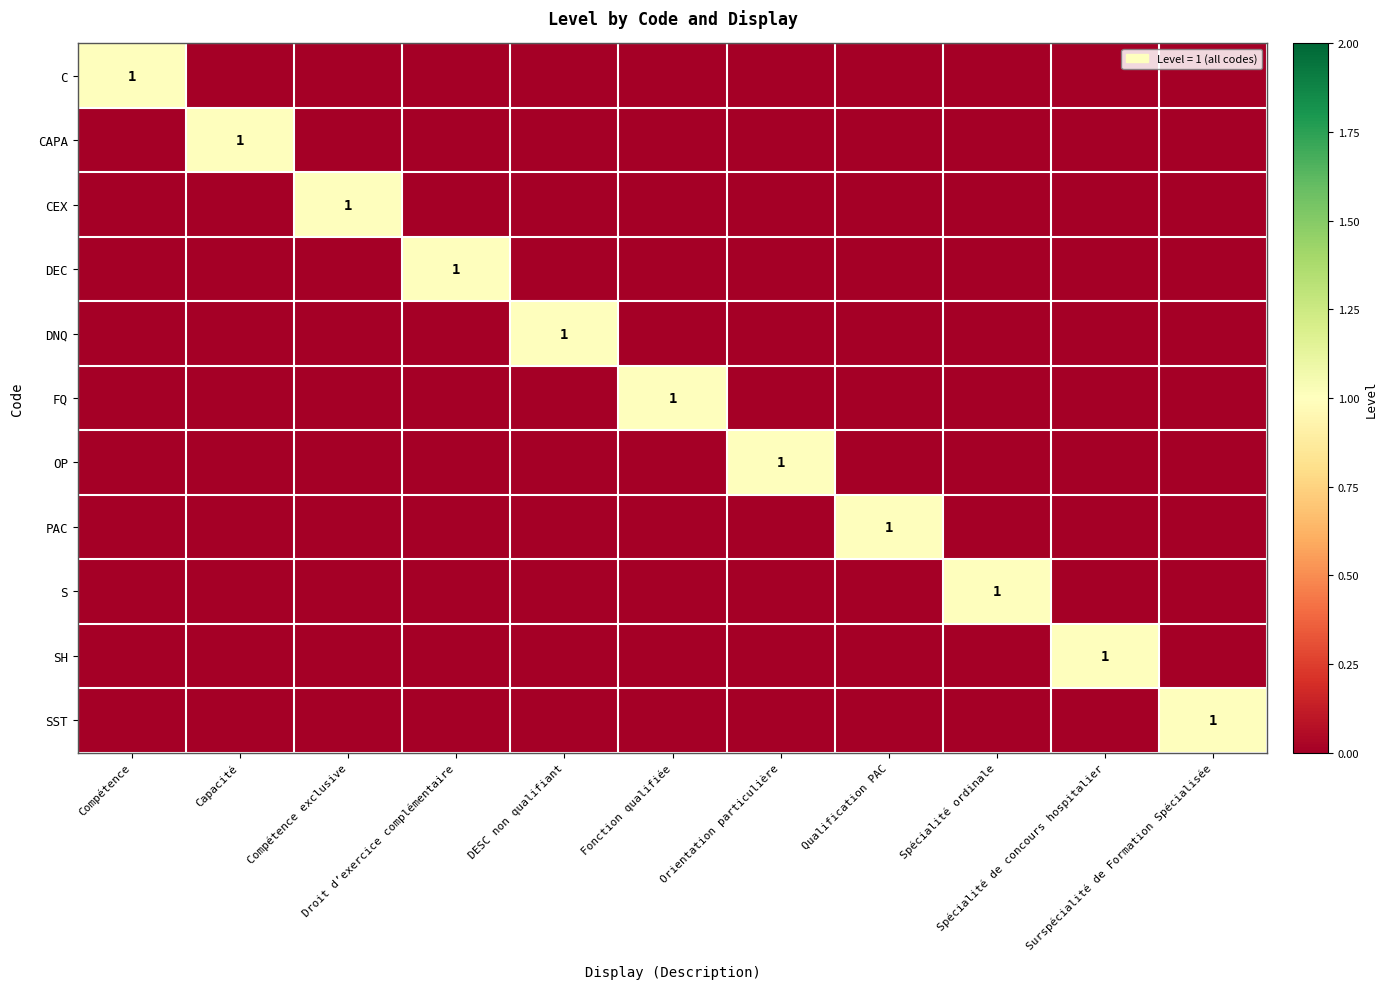

Which category has the highest value in the SST series?

Surspécialité de Formation Spécialisée